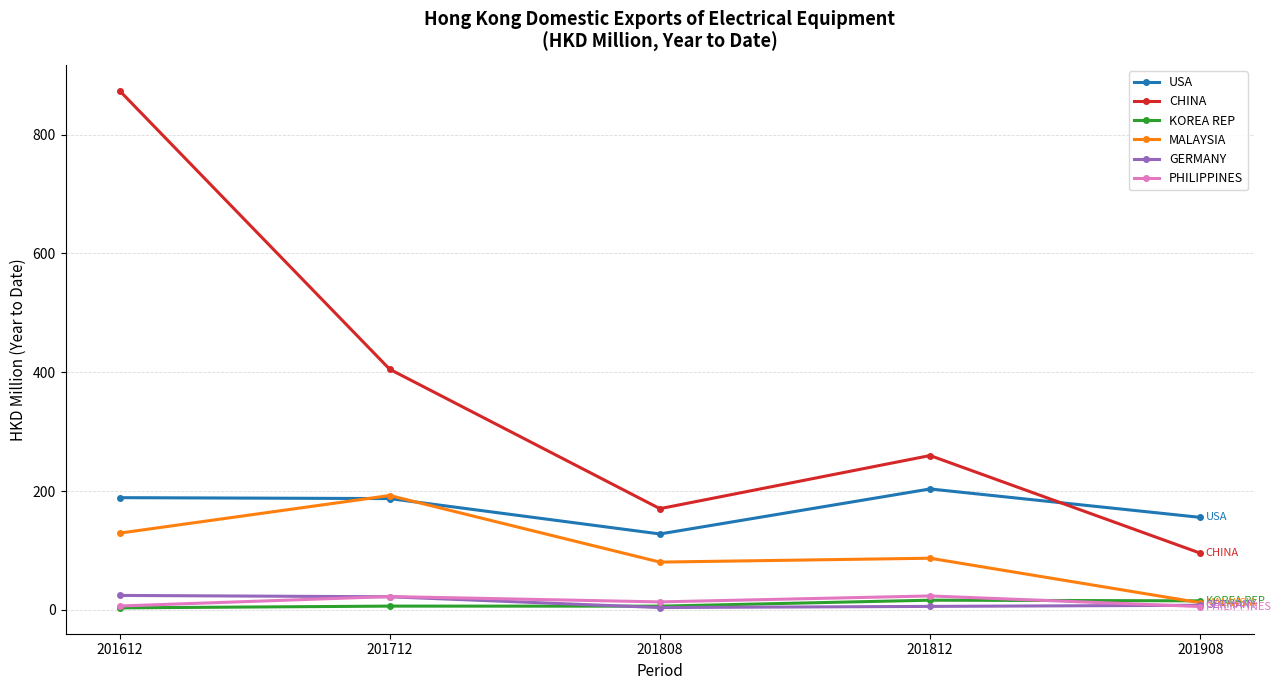

Rank the categories by CHINA value from highest to lowest.

201612, 201712, 201812, 201808, 201908